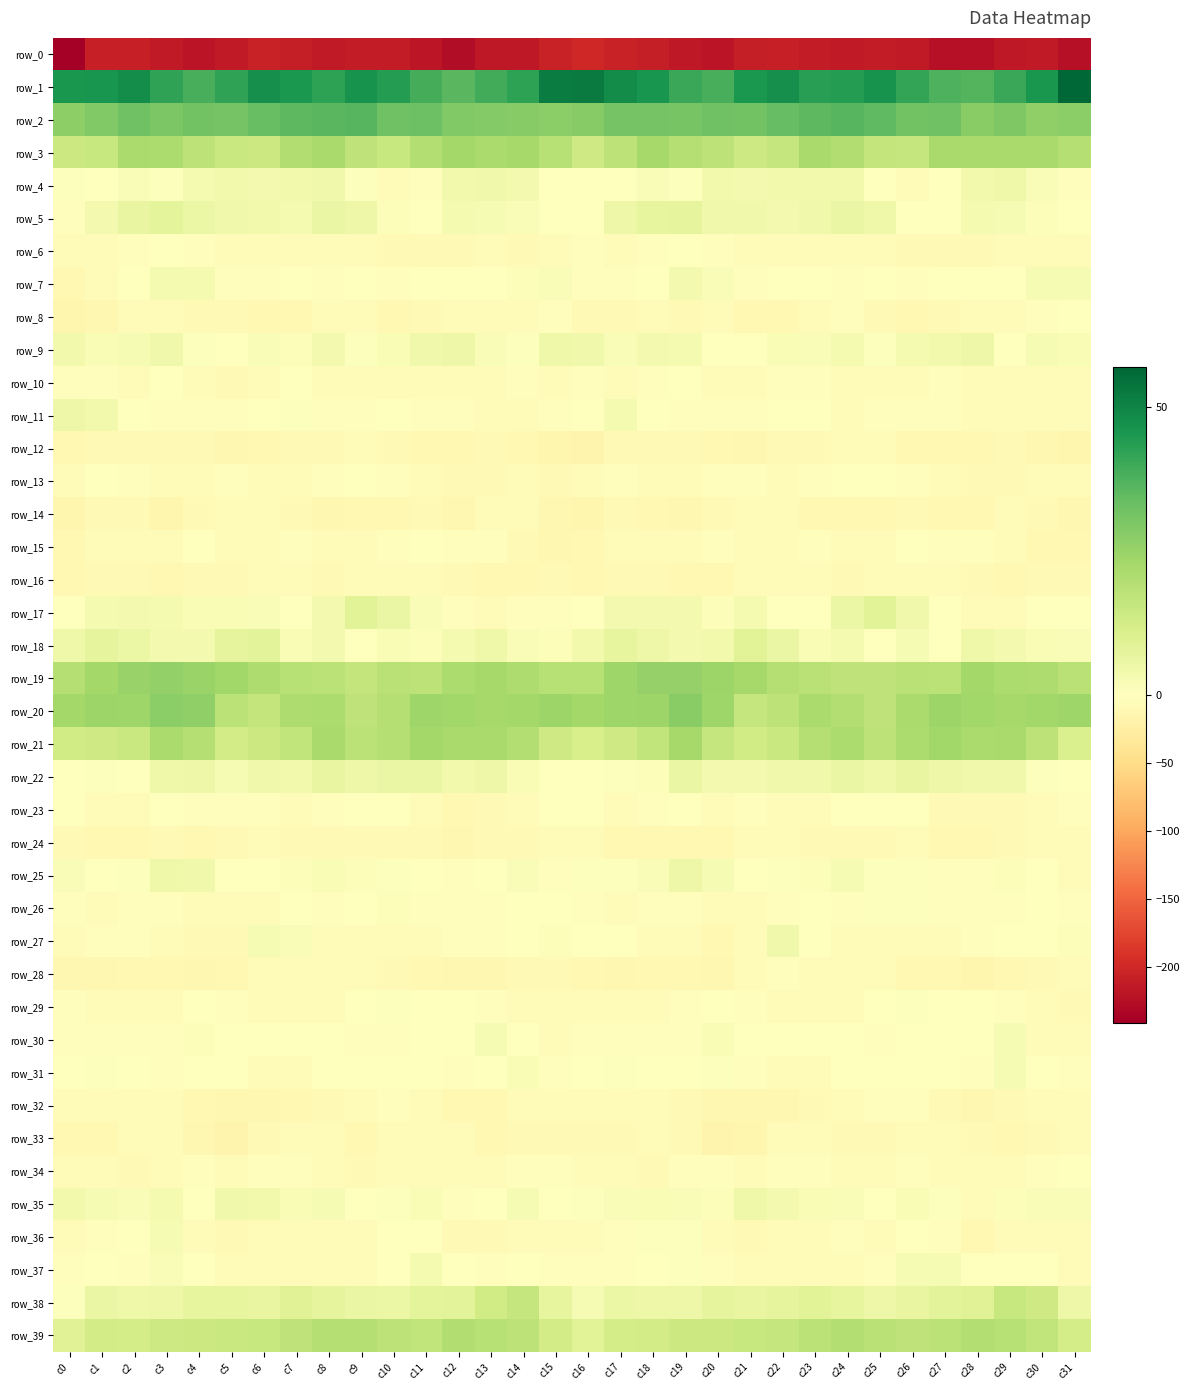

Between c30 and c28, which is larger?

c30